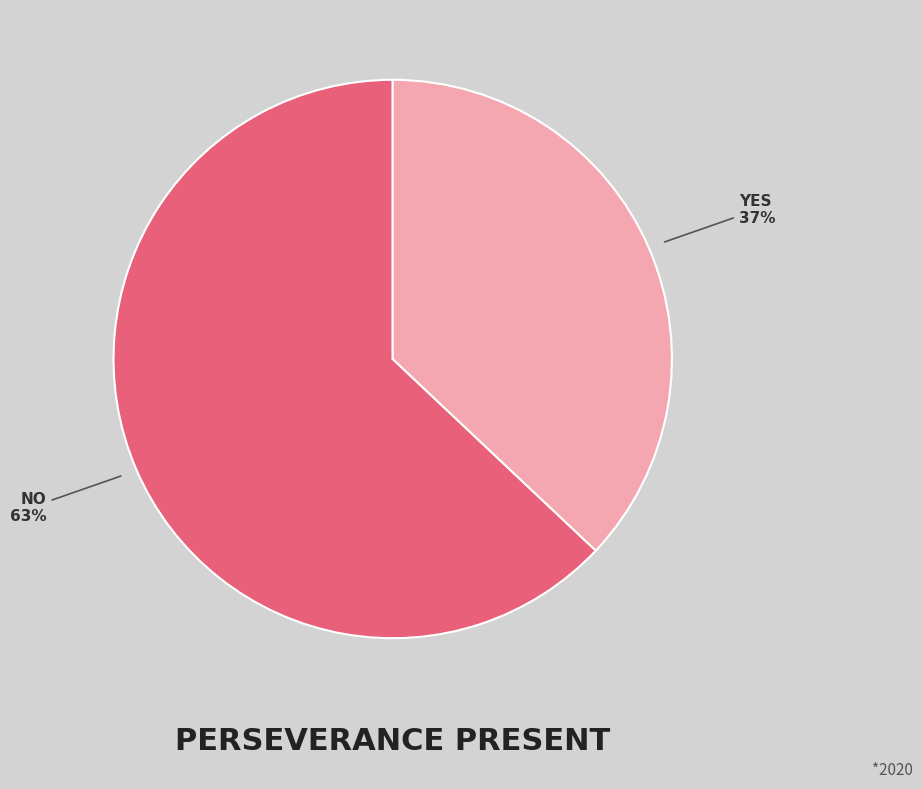

How many slices are in this pie chart?

2